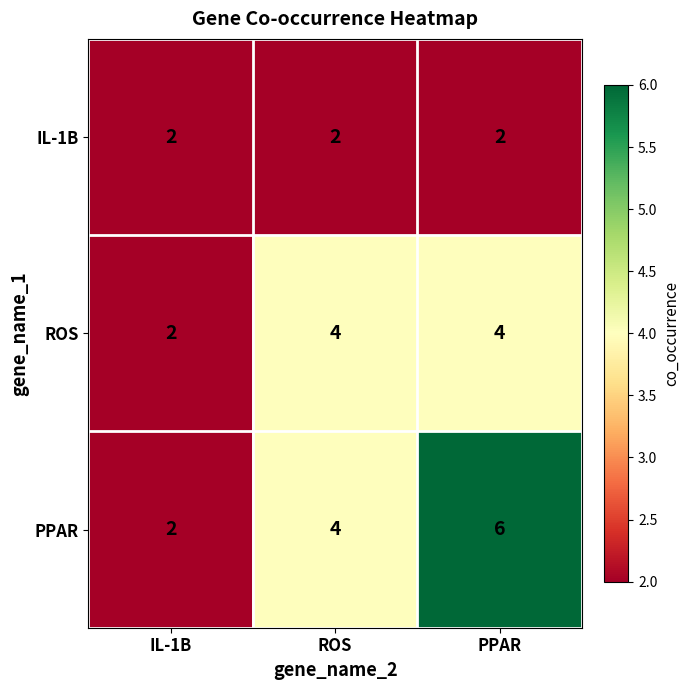

What is the total value across all series at IL-1B?

6